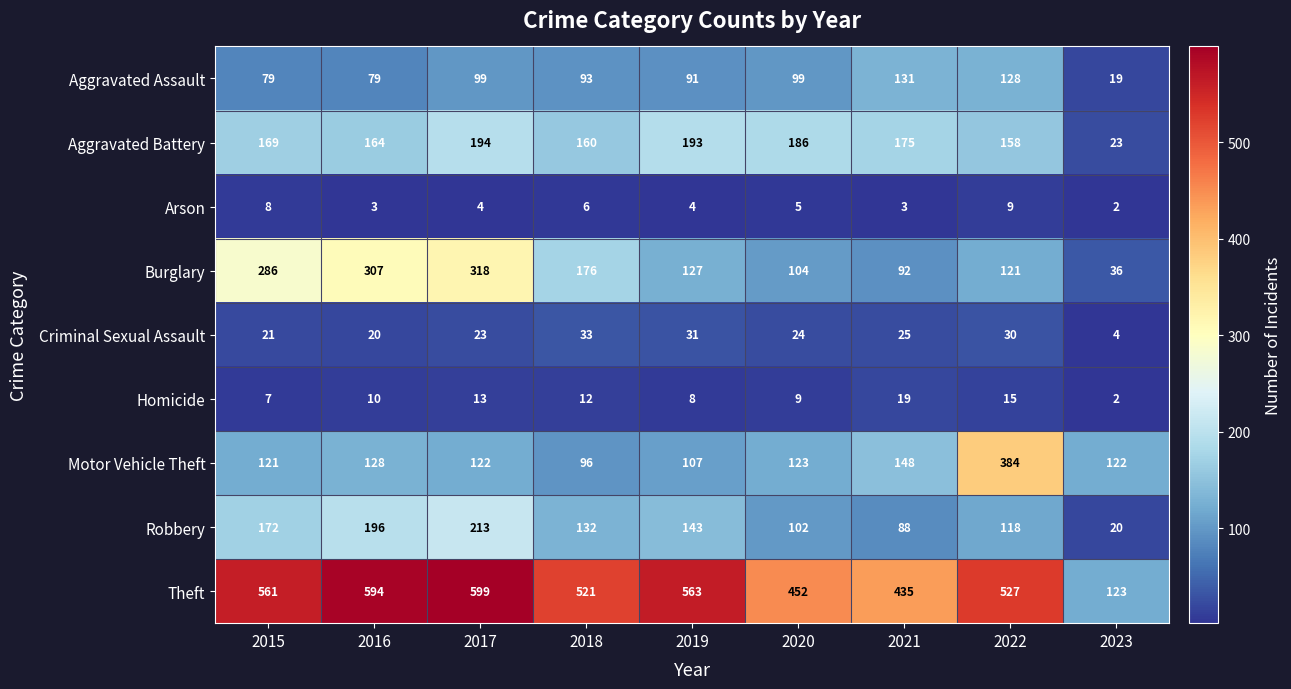

Rank the series at 2021 from lowest to highest value.

Arson, Homicide, Criminal Sexual Assault, Robbery, Burglary, Aggravated Assault, Motor Vehicle Theft, Aggravated Battery, Theft